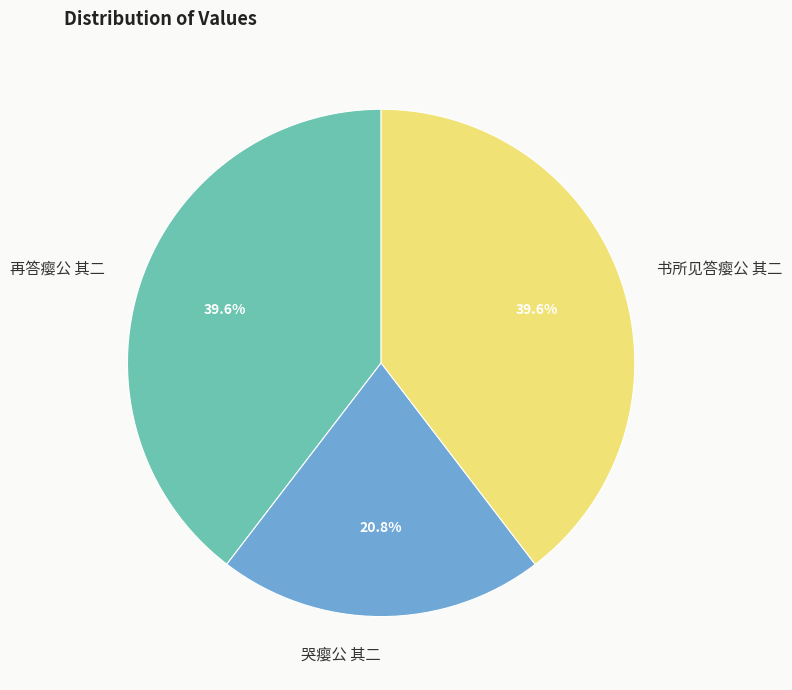

To the nearest percent, what is the difference between the largest and smallest slice percentages?

19%